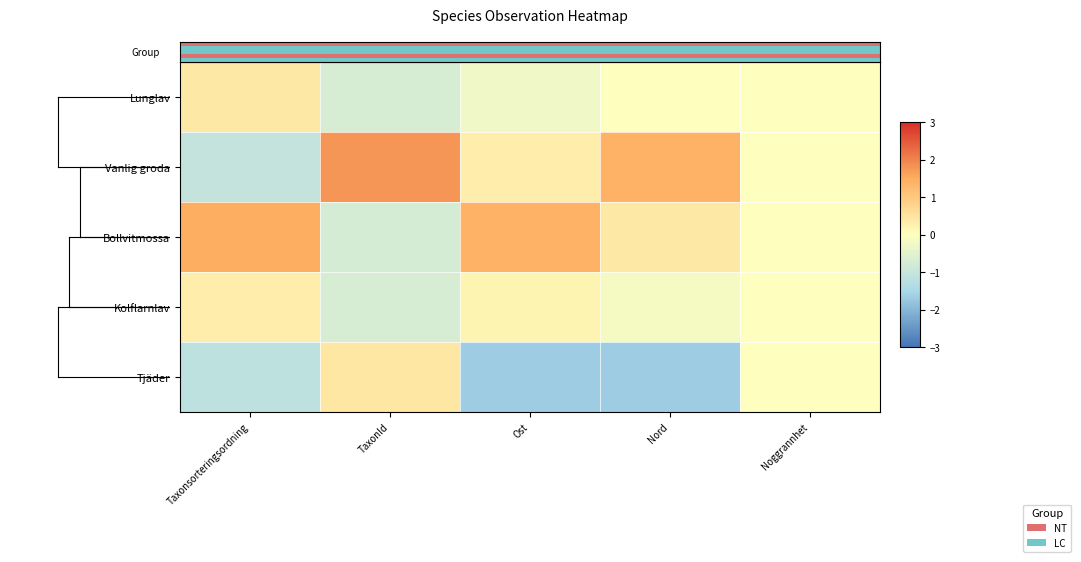

Reading right to left, list all the values displayed in this chart.

Lunglav: Noggrannhet=0.0	Nord=0.0	Ost=-0.3	TaxonId=-0.7	Taxonsorteringsordning=0.4
Vanlig groda: Noggrannhet=0.0	Nord=1.4	Ost=0.3	TaxonId=1.8	Taxonsorteringsordning=-1.1
Bollvitmossa: Noggrannhet=0.0	Nord=0.4	Ost=1.4	TaxonId=-0.8	Taxonsorteringsordning=1.5
Kolflarnlav: Noggrannhet=0.0	Nord=-0.2	Ost=0.2	TaxonId=-0.7	Taxonsorteringsordning=0.3
Tjäder: Noggrannhet=0.0	Nord=-1.7	Ost=-1.7	TaxonId=0.4	Taxonsorteringsordning=-1.2